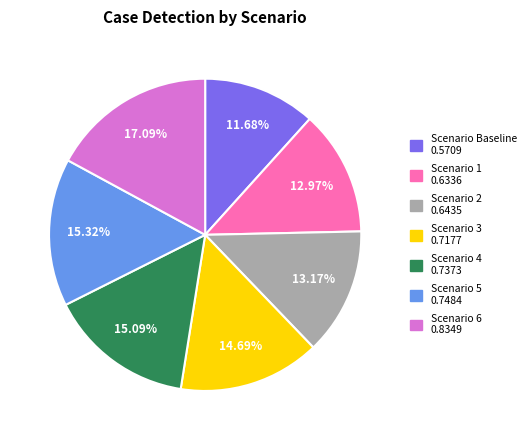

Is there any slice that represents more than half of the pie?

No